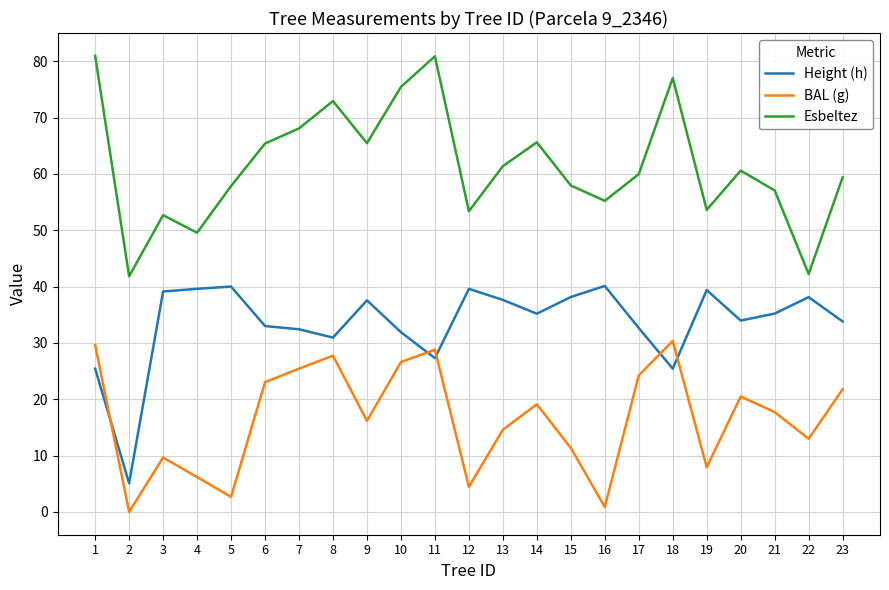

How many lines are shown in the chart?

3